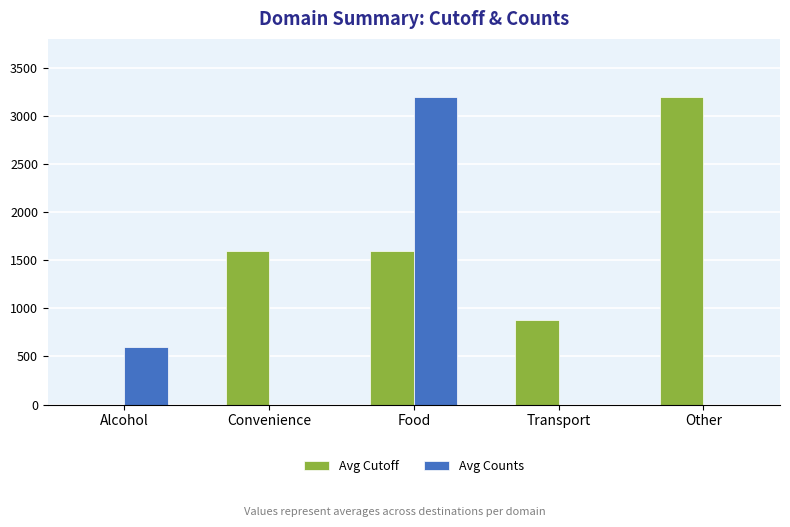

At which label does Avg Counts reach its peak?

Food